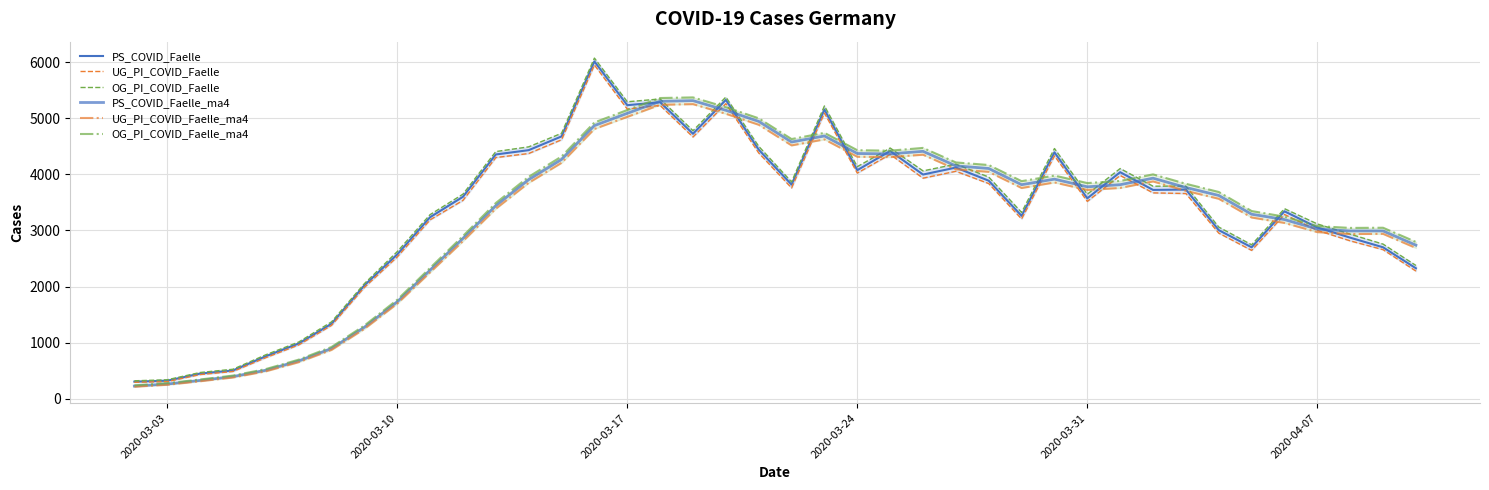

What is the value of the PS_COVID_Faelle point at the 12th from the left?

4356